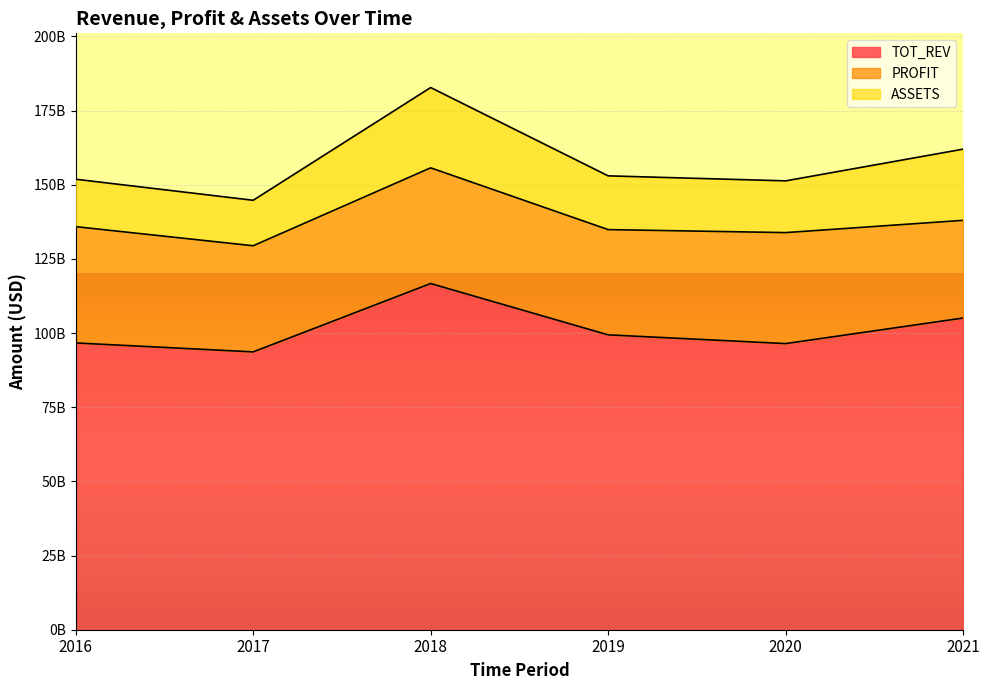

Between 2017 and 2019, which is larger?

2019